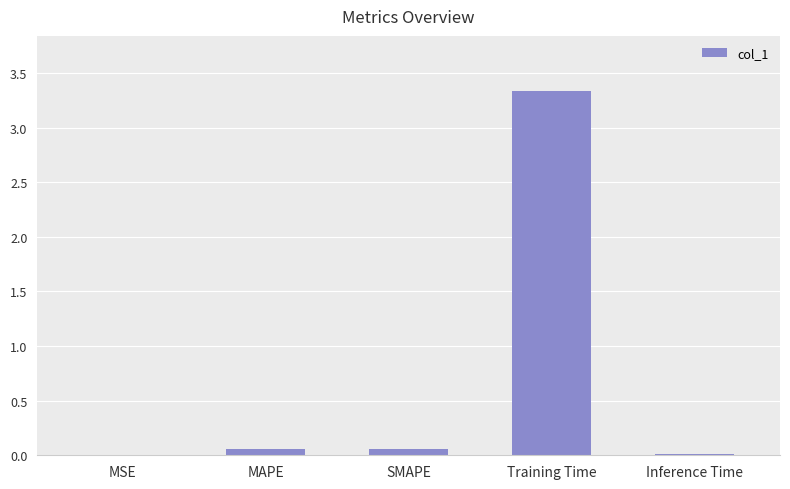

The chart shows a value of 0.0 at MSE. True or false?

True